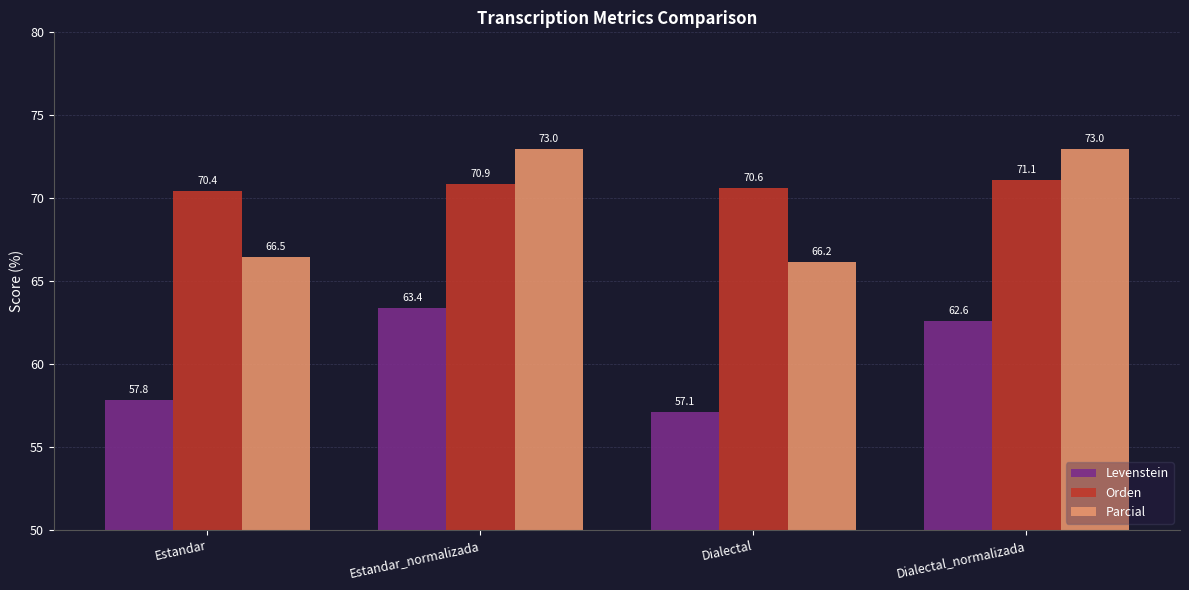

Which series has the widest spread of values?

Parcial